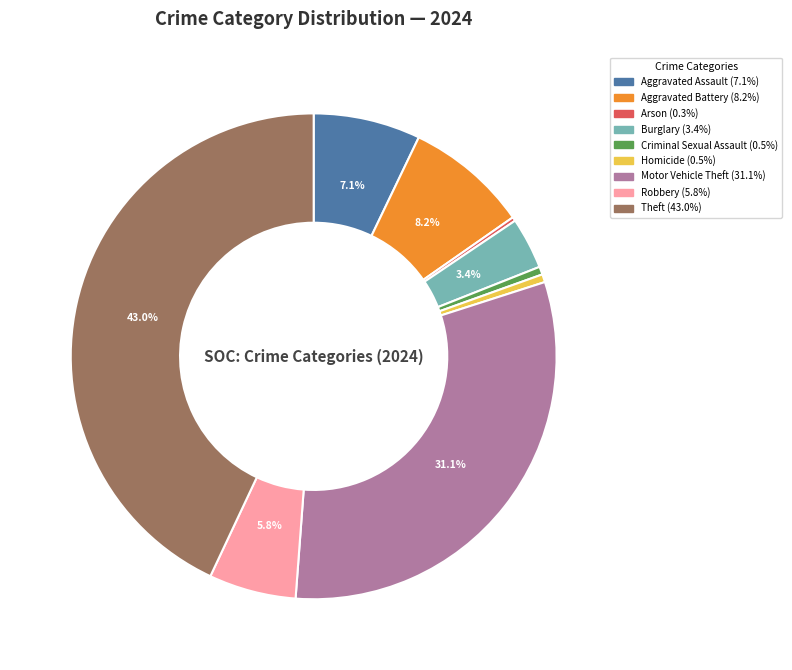

Which has a higher value, Robbery or Burglary?

Robbery